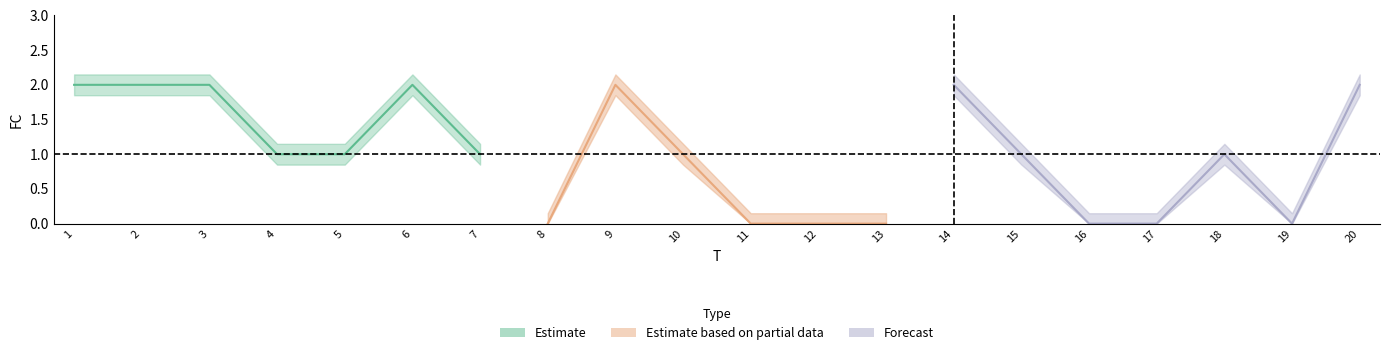

At which category does the chart reach its peak across all series?

1